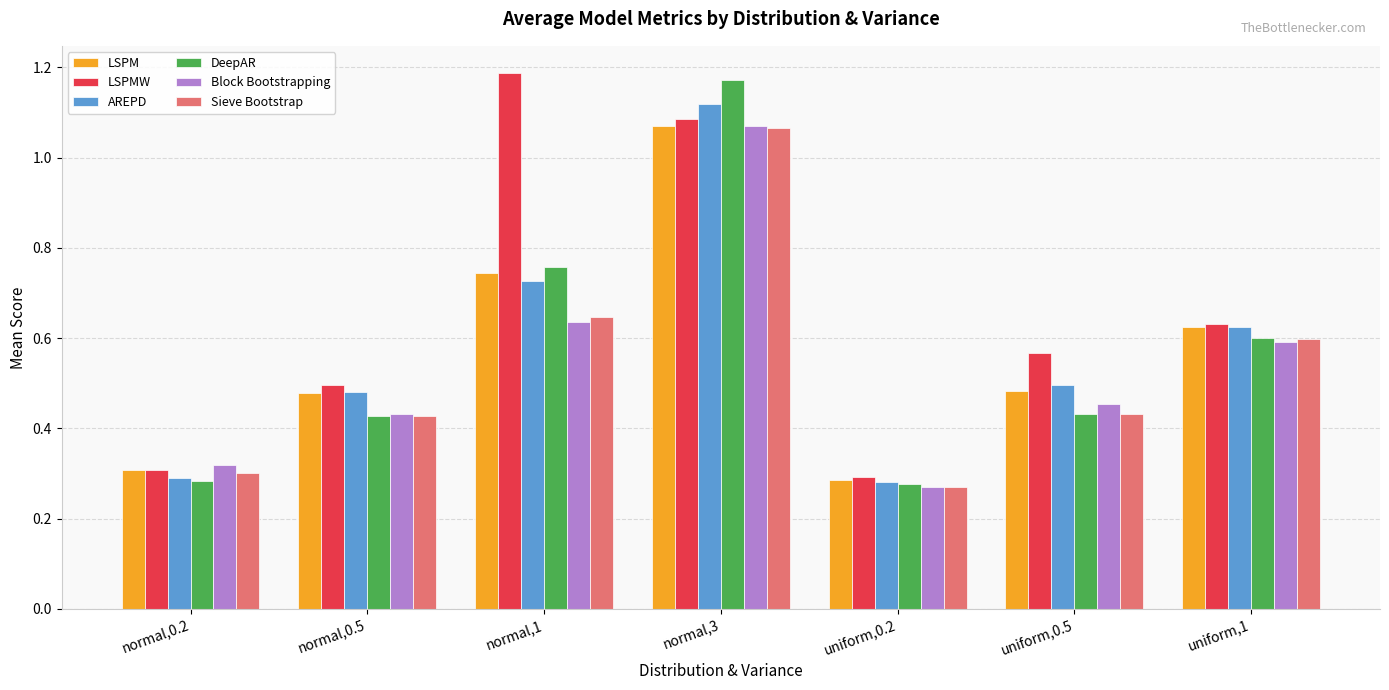

Which series has the largest total across all categories?

LSPMW